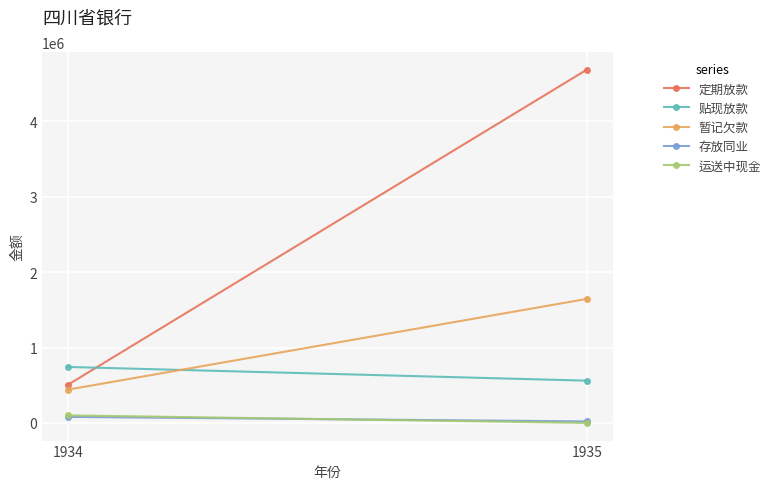

List the labels in order of 定期放款 value, largest first.

1935, 1934